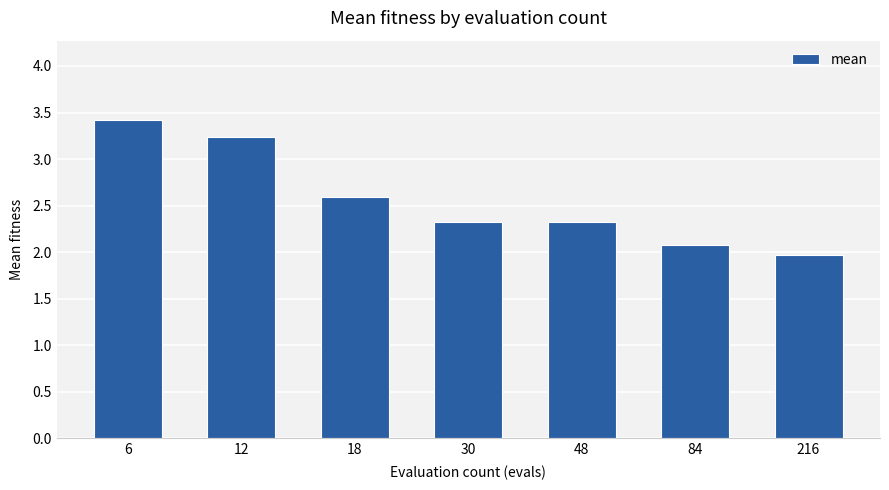

What value does the data have at 6?

3.4